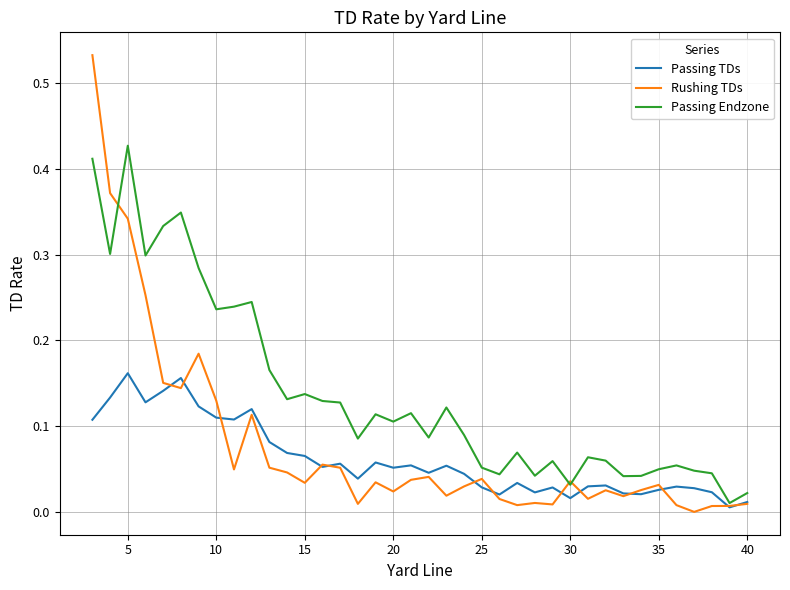

List the series in order of their peak value, highest first.

Rushing TDs, Passing Endzone, Passing TDs